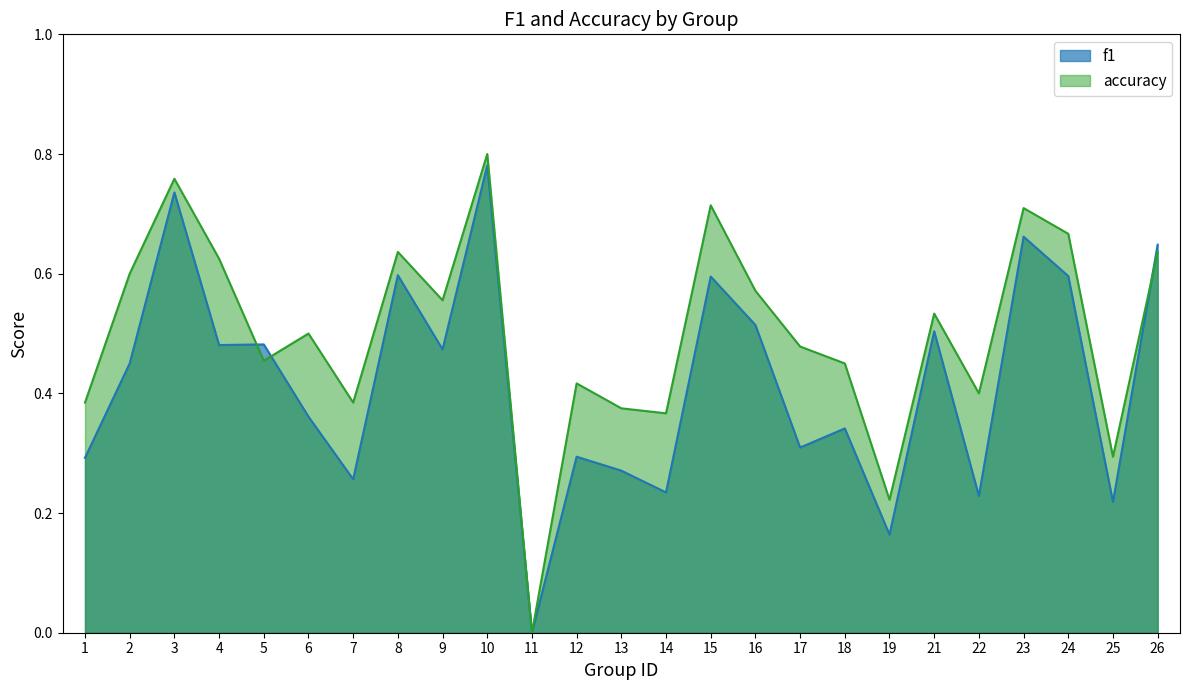

How many accuracy values are between 0 and 1?

25